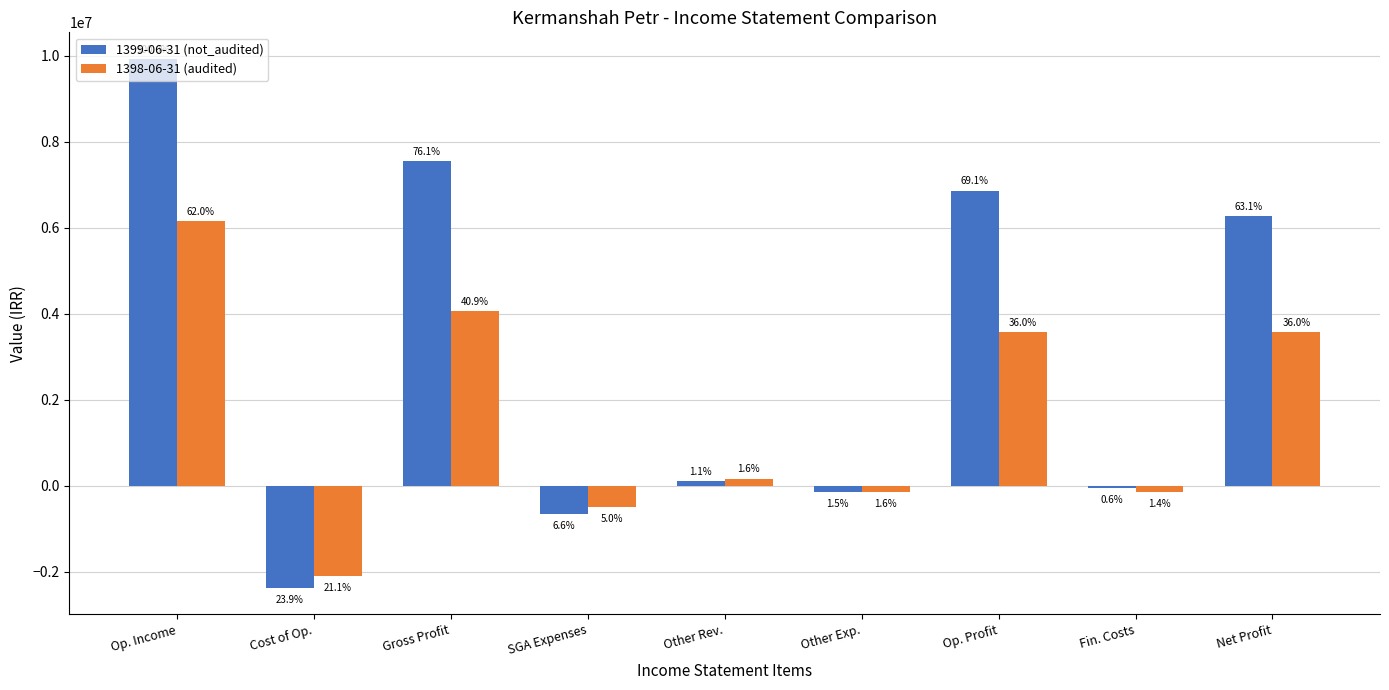

Does the chart contain stacked bars?

No